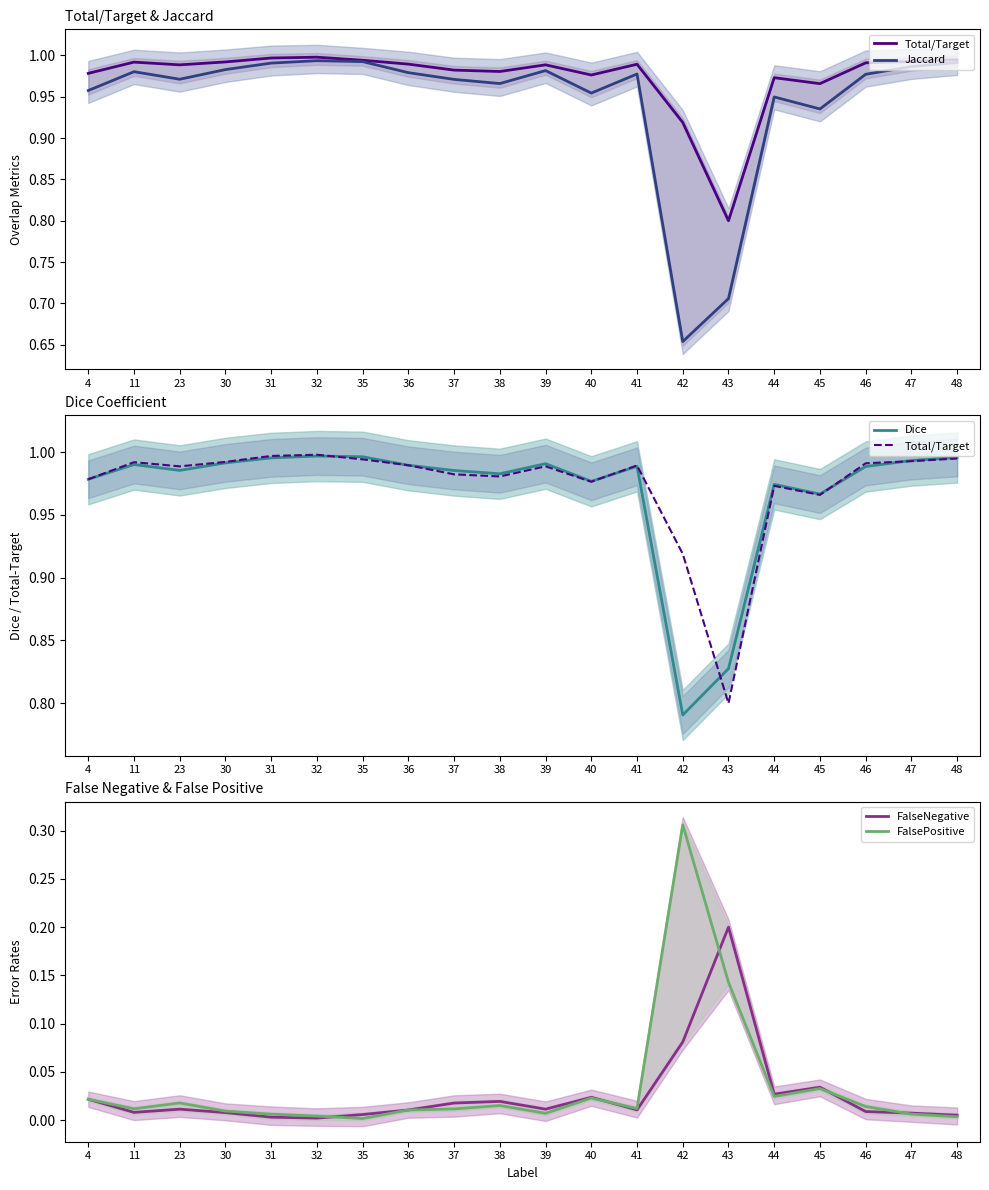

What is the value of the Dice point at the 20th from the left?

1.0